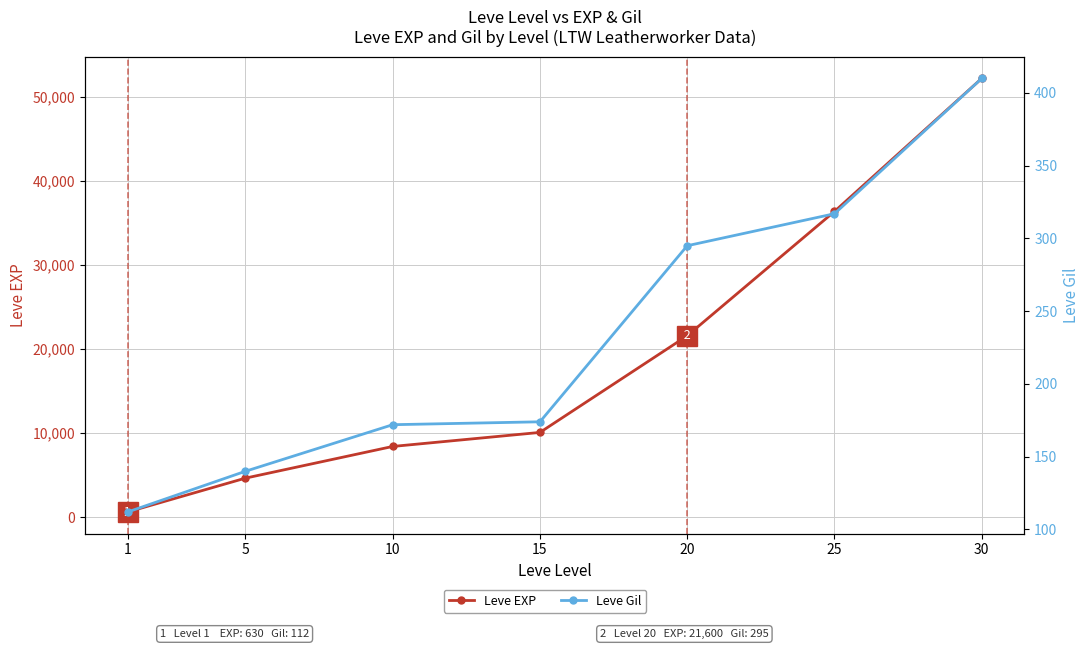

At how many categories does at least one series exceed 673?

6